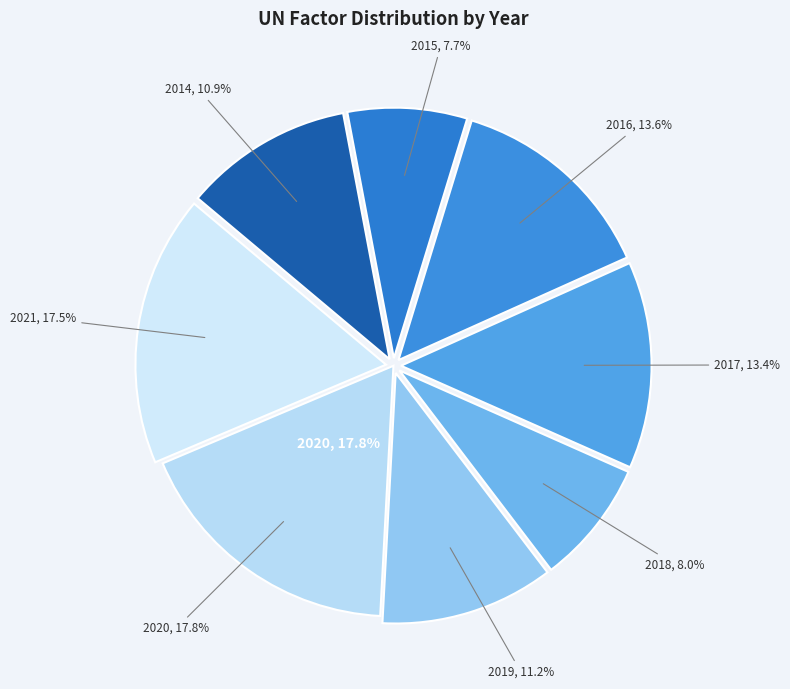

The 2019 slice represents 11% of the pie. True or false?

True